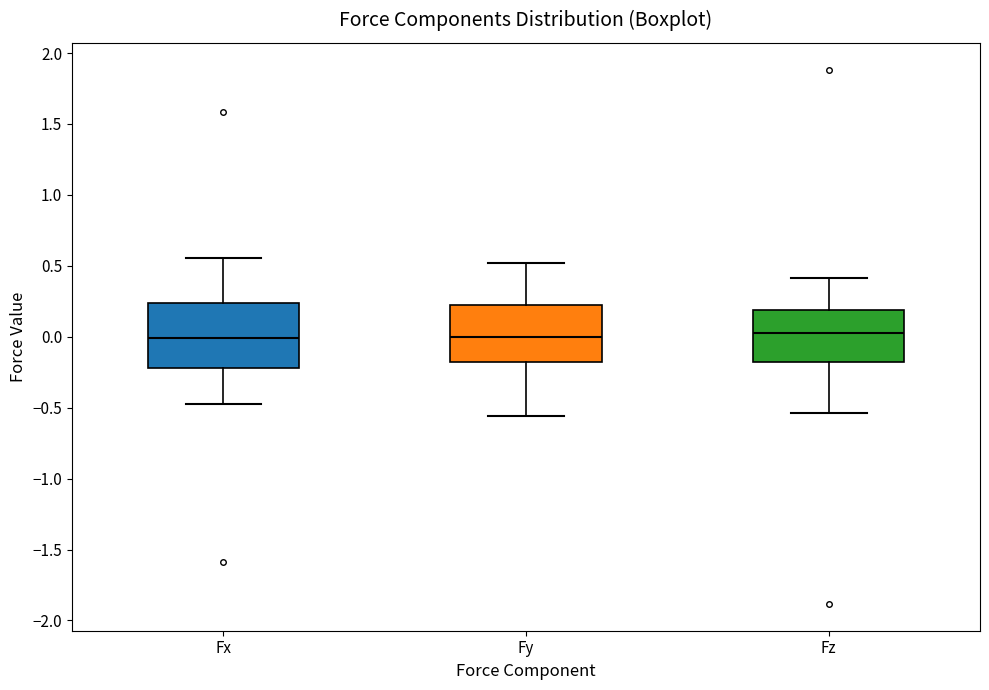

Reading left to right, transcribe this box plot: for each box, give where its median line is, the range the box spans, and where its two whiskers end, as read against the y-axis. The values are not printed on the chart, so give them approximately, as read against the axis.

Fx: median 0.00, box -0.20 to 0.25, whiskers -0.50 to 0.55
Fy: median 0.00, box -0.20 to 0.20, whiskers -0.55 to 0.50
Fz: median 0.00, box -0.20 to 0.20, whiskers -0.55 to 0.40